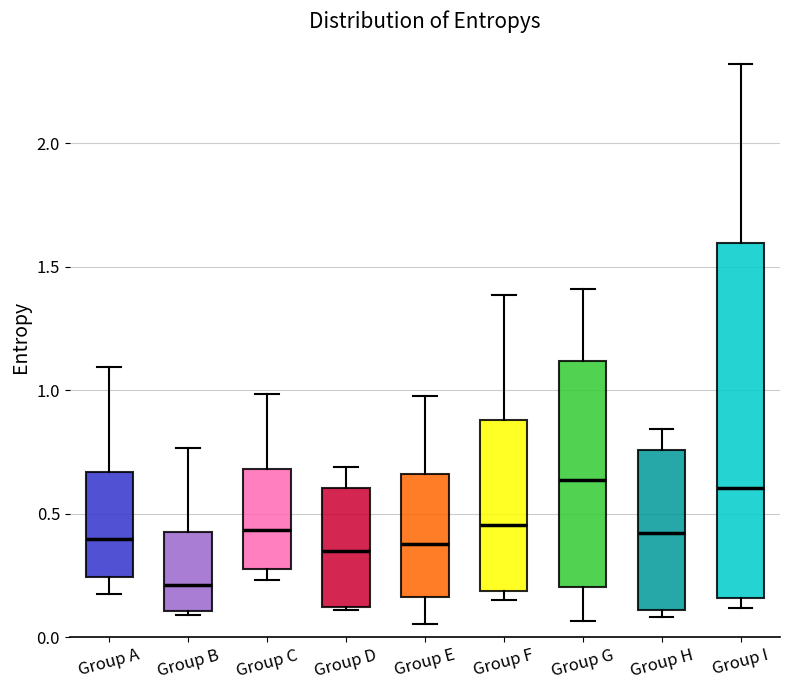

Reading left to right, read every box against the y-axis: the position of its median line, the range the box covers, and the ends of its whiskers. The values are not printed on the chart, so give them approximately, as read against the axis.

Group A: median 0.40, box 0.25 to 0.65, whiskers 0.20 to 1.10
Group B: median 0.20, box 0.10 to 0.40, whiskers 0.10 (just below the box's lower edge) to 0.75
Group C: median 0.45, box 0.30 to 0.70, whiskers 0.25 to 1.00
Group D: median 0.35, box 0.10 to 0.60, whiskers 0.10 to 0.70
Group E: median 0.40, box 0.15 to 0.65, whiskers 0.05 to 1.00
Group F: median 0.45, box 0.20 to 0.90, whiskers 0.15 to 1.40
Group G: median 0.65, box 0.20 to 1.10, whiskers 0.05 to 1.40
Group H: median 0.40, box 0.10 to 0.75, whiskers 0.10 (just below the box's lower edge) to 0.85
Group I: median 0.60, box 0.15 to 1.60, whiskers 0.10 to 2.30